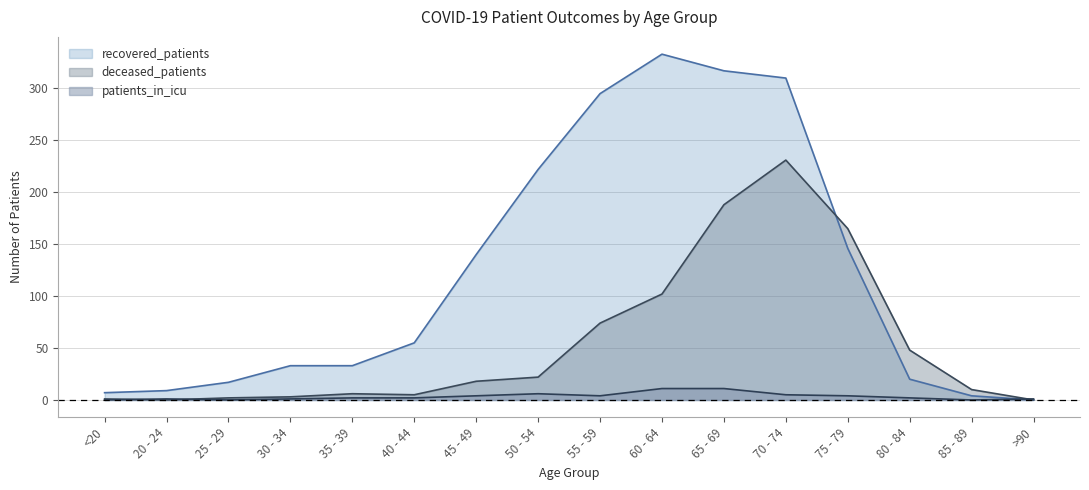

Between 30 - 34 and 80 - 84, which series saw the biggest shift?

deceased_patients